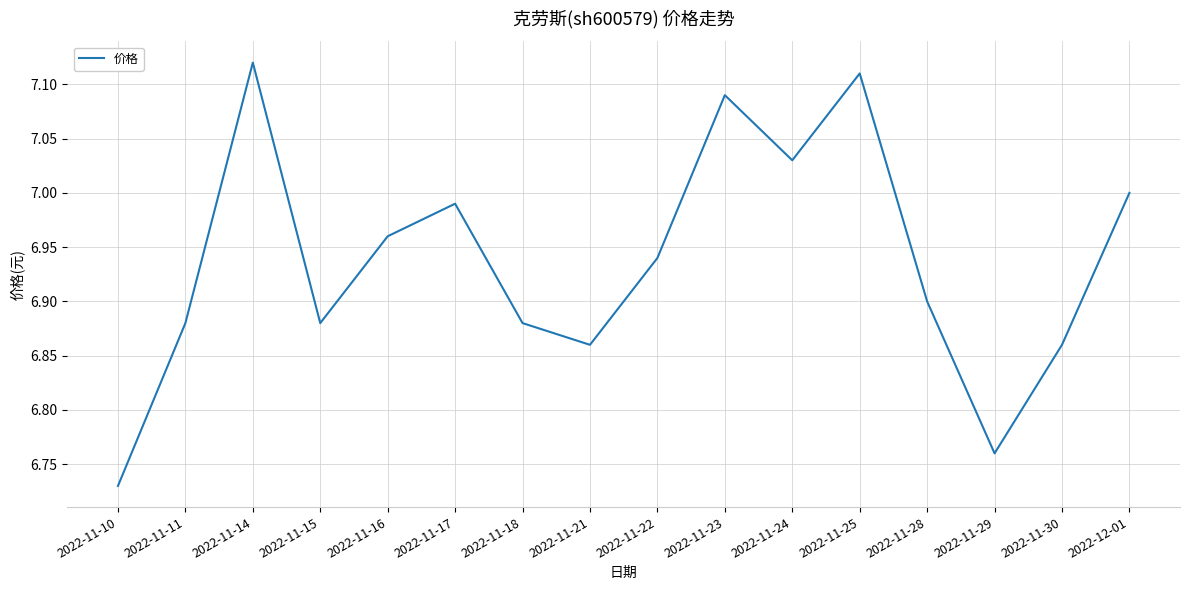

What is the difference between the maximum and minimum values?

0.4